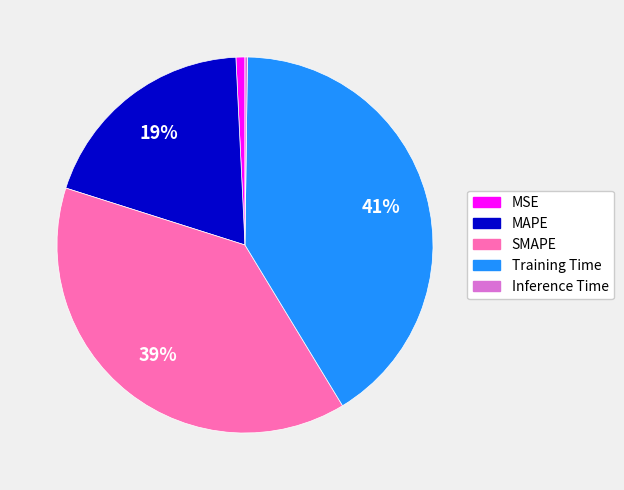

Is there any slice that represents more than half of the pie?

No